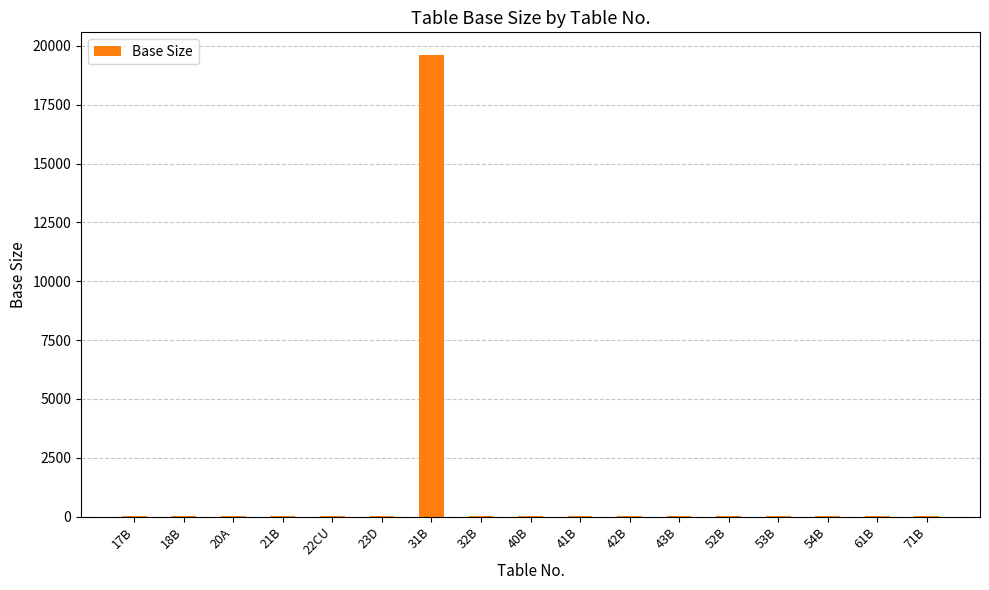

Is it true that the value at 31B is 19600.8?

True